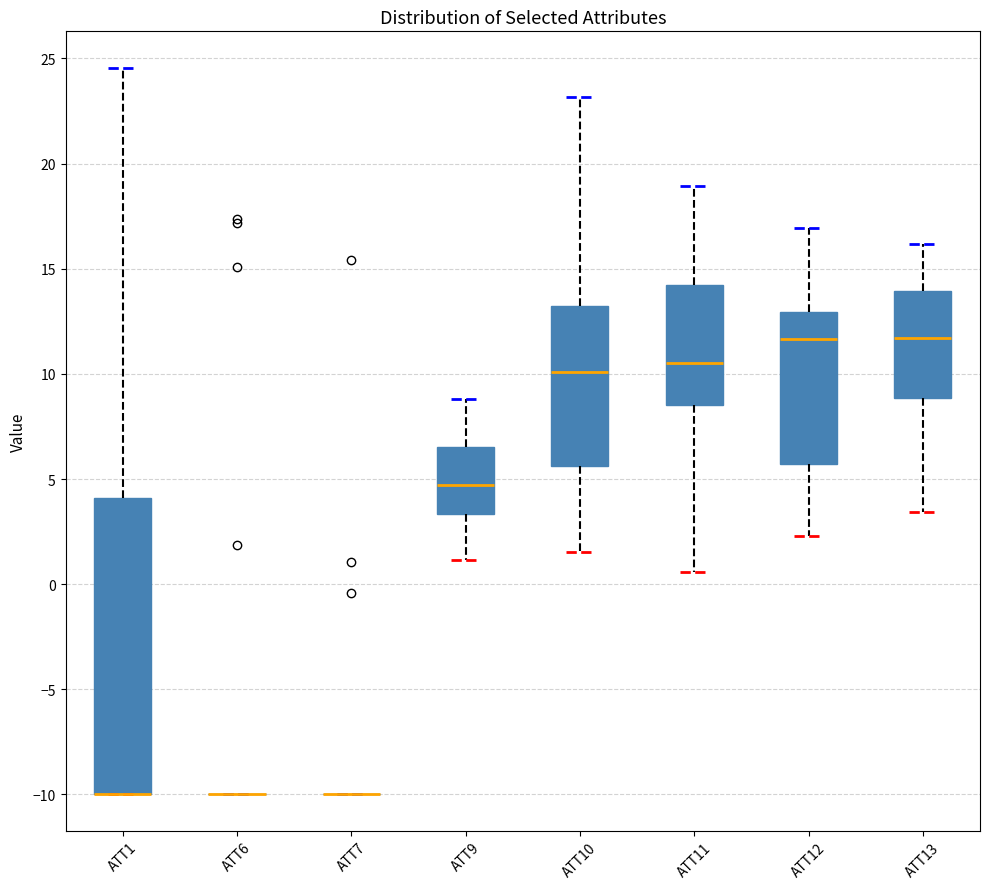

Which box is the tallest, from its lower edge to its upper edge?

ATT1